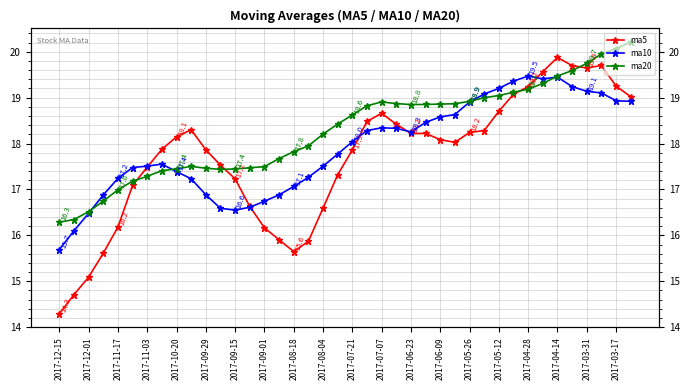

How many lines are shown in the chart?

3